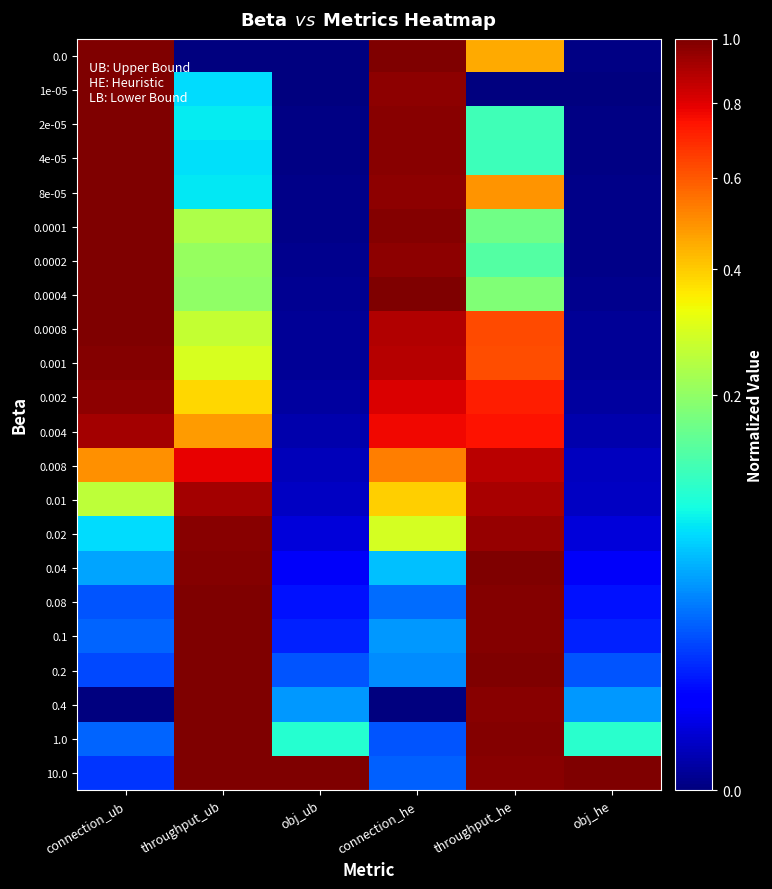

Between throughput_ub and throughput_he, which is larger?

throughput_he